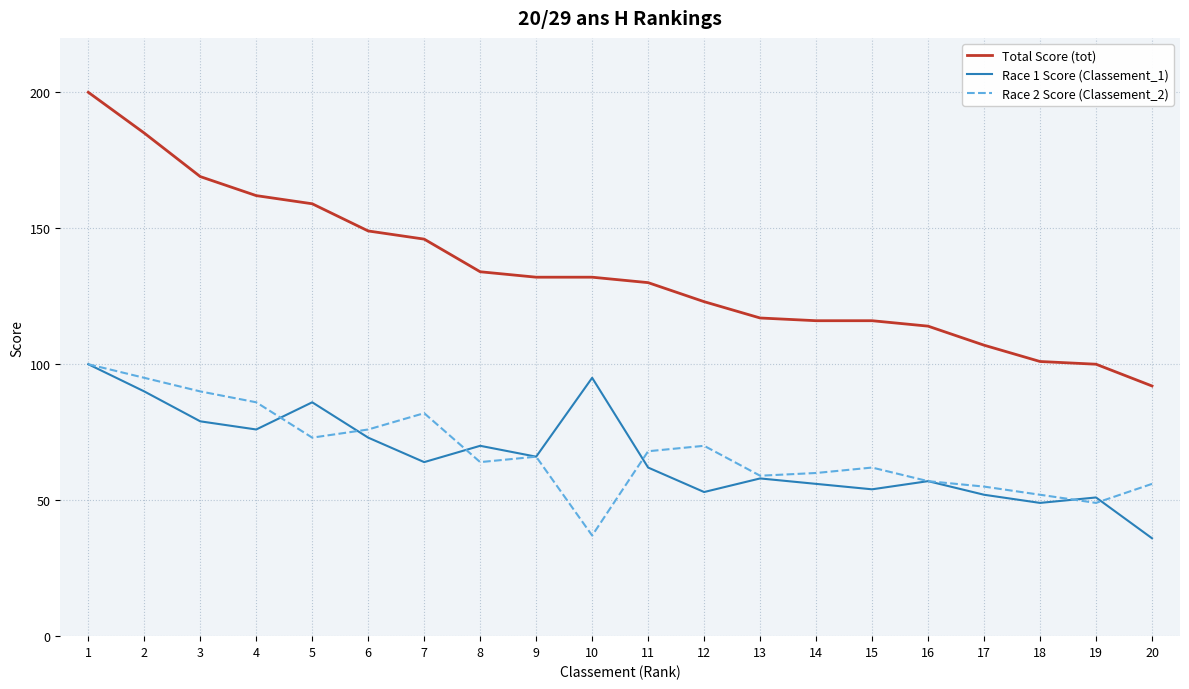

The value of Race 2 Score (Classement_2) at 16 is 98. True or false?

False